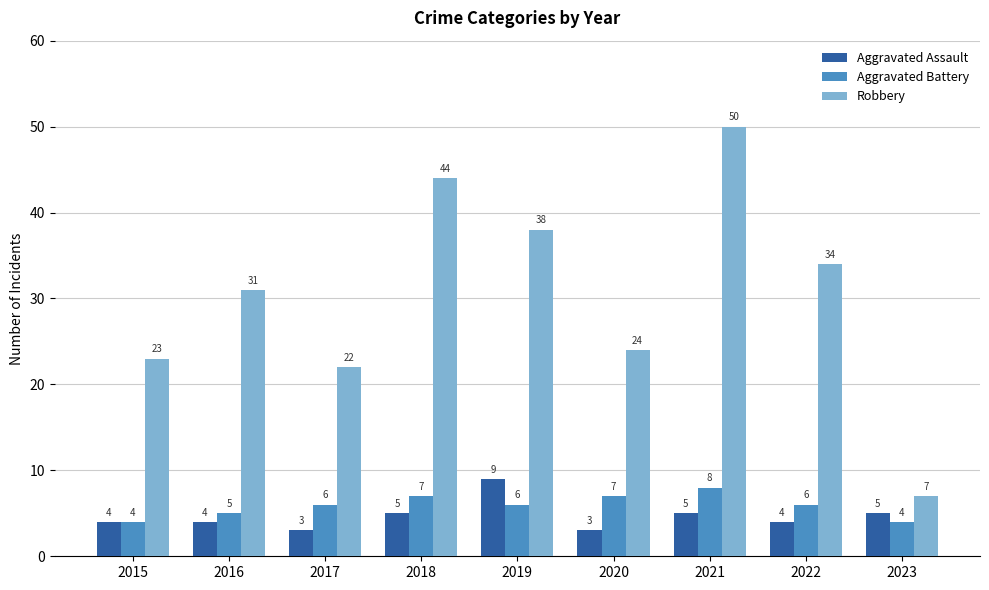

How many distinct data groups are displayed?

3